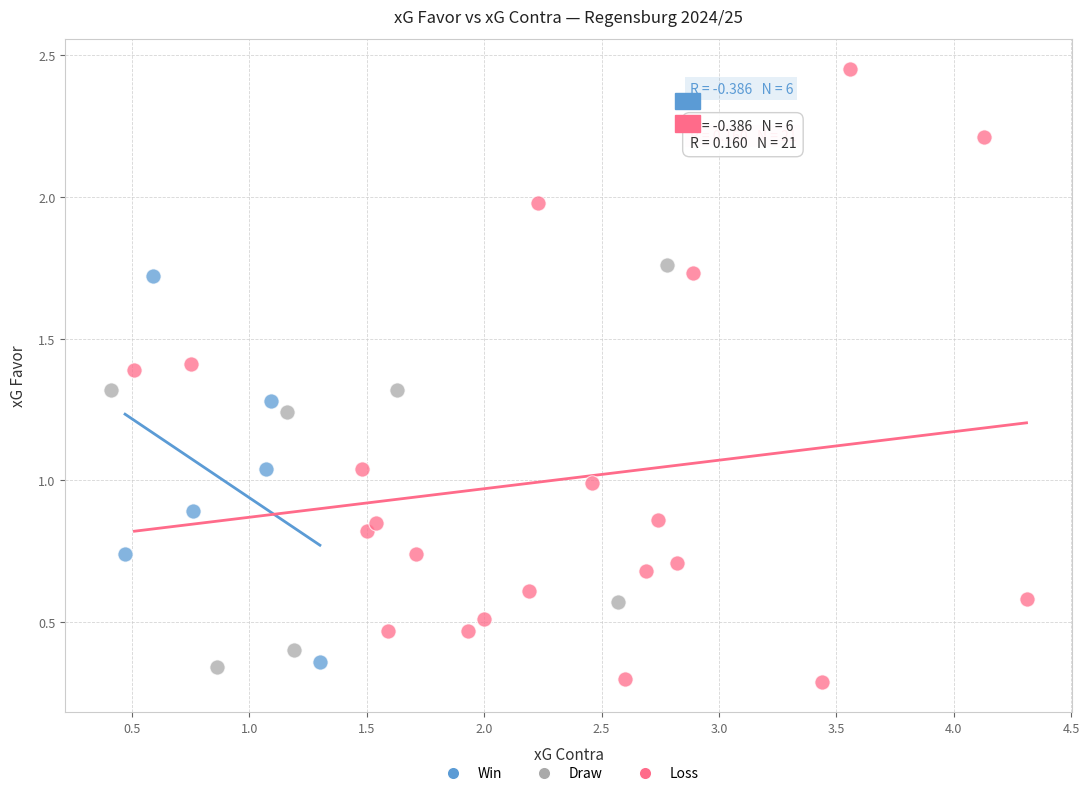

Which series contains the highest Y value?

Loss